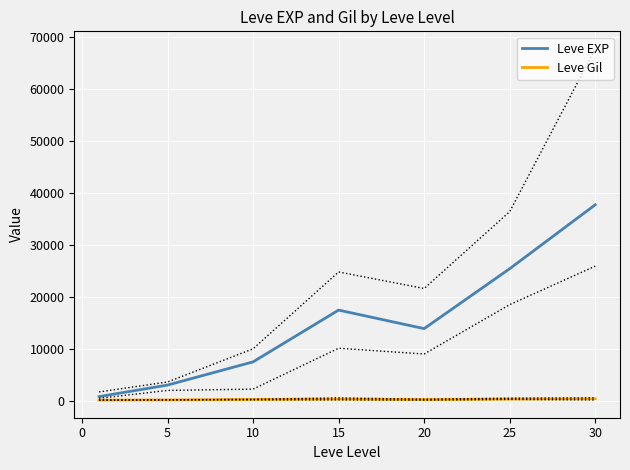

Is the value of Leve EXP at 25 greater than the value of Leve Gil at 15?

Yes